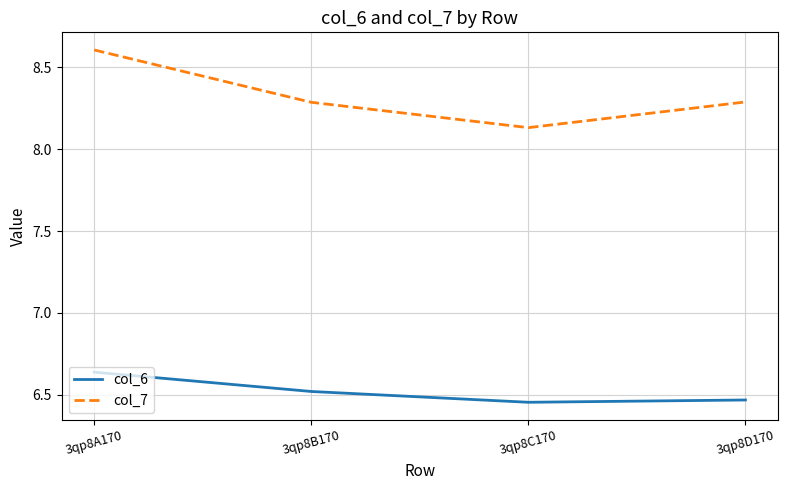

Rank the series by their maximum value, from lowest to highest.

col_6, col_7